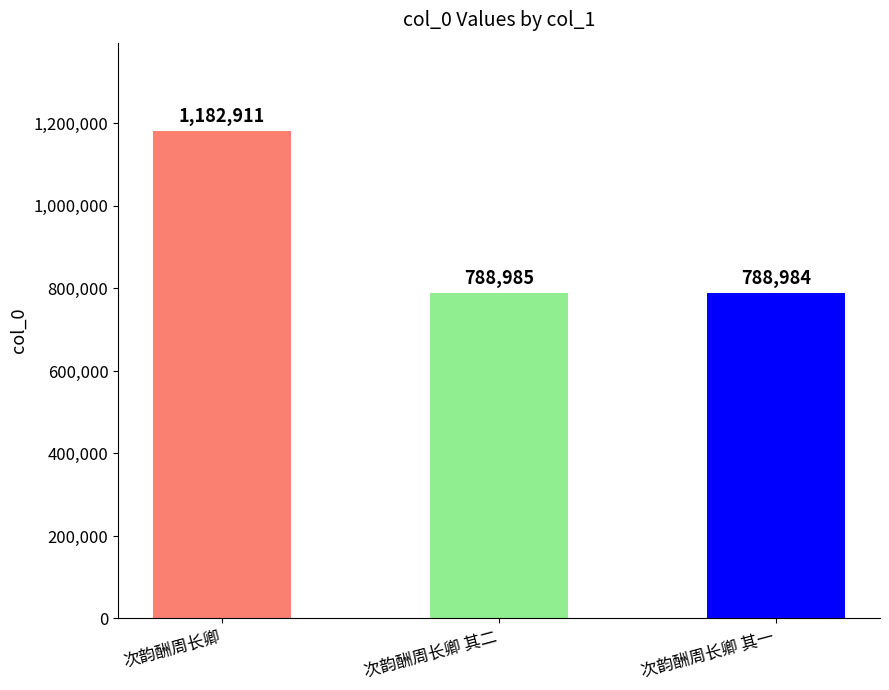

Count the number of data series in this chart.

1